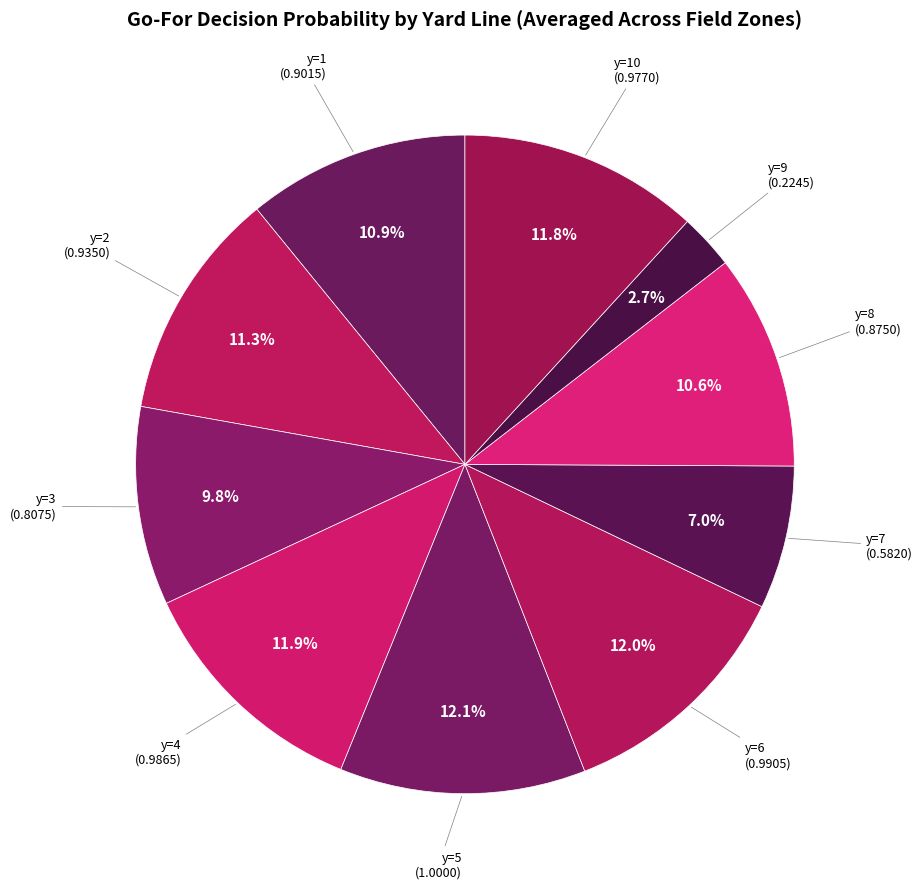

How many segments does this pie chart have?

10